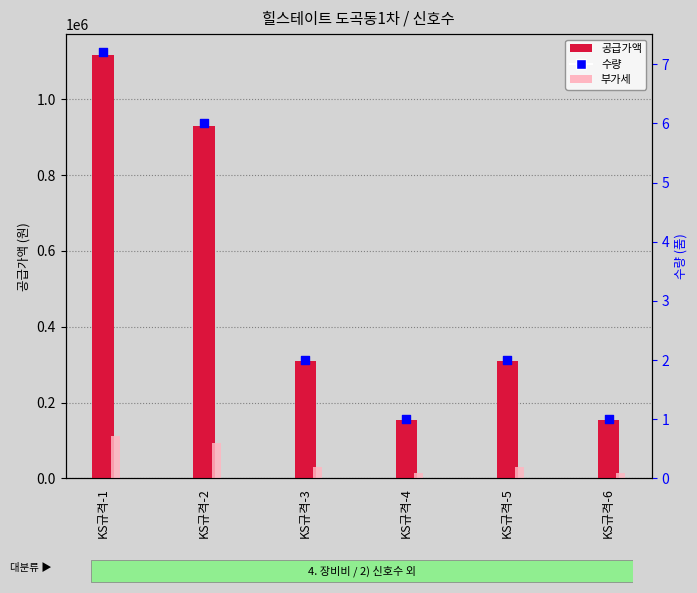

What is the total value across all series at KS규격-2?

1023006.0